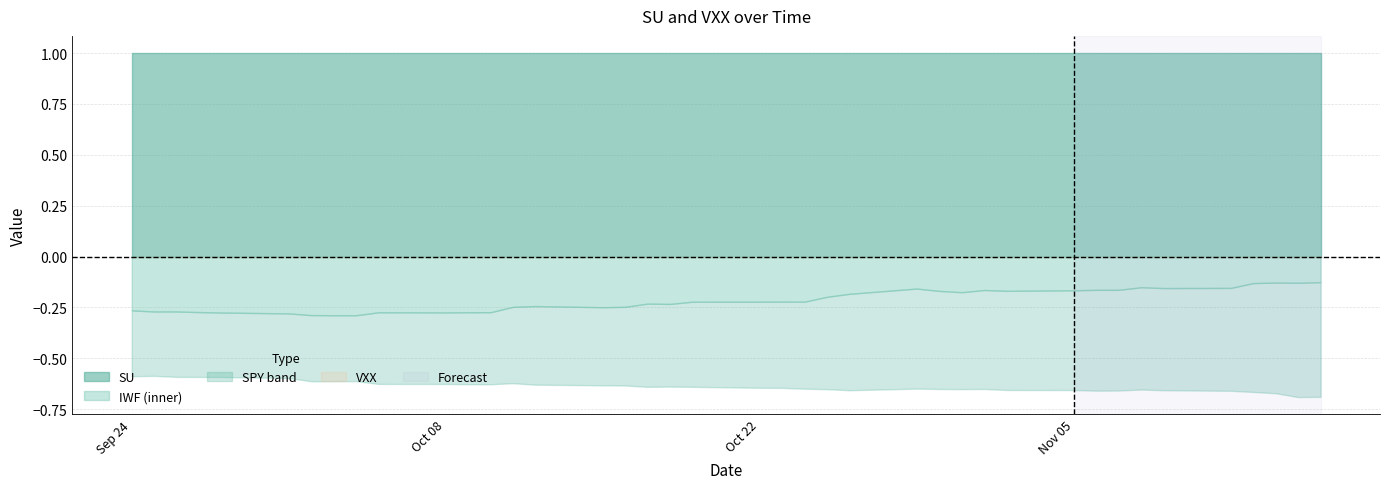

Reading left to right, what are all the values shown in this chart?

SU: 1.0	1.0	1.0	1.0	1.0	1.0	1.0	1.0	1.0	1.0	1.0	1.0	1.0	1.0	1.0	1.0	1.0	1.0	1.0	1.0	1.0	1.0	1.0	1.0	1.0	1.0	1.0	1.0	1.0	1.0	1.0	1.0	1.0	1.0	1.0	1.0	1.0	1.0	1.0	1.0
VXX: 0.0	0.0	0.0	0.0	0.0	0.0	0.0	0.0	0.0	0.0	0.0	0.0	0.0	0.0	0.0	0.0	0.0	0.0	0.0	0.0	0.0	0.0	0.0	0.0	0.0	0.0	0.0	0.0	0.0	0.0	0.0	0.0	0.0	0.0	0.0	0.0	0.0	0.0	0.0	0.0
IWF: -0.3	-0.3	-0.3	-0.3	-0.3	-0.3	-0.3	-0.3	-0.3	-0.3	-0.3	-0.3	-0.3	-0.2	-0.2	-0.2	-0.2	-0.2	-0.2	-0.2	-0.2	-0.2	-0.2	-0.2	-0.2	-0.2	-0.2	-0.2	-0.2	-0.2	-0.2	-0.2	-0.2	-0.2	-0.2	-0.2	-0.1	-0.1	-0.1	-0.1
SPY: -0.6	-0.6	-0.6	-0.6	-0.6	-0.6	-0.6	-0.6	-0.6	-0.6	-0.6	-0.6	-0.6	-0.6	-0.6	-0.6	-0.6	-0.6	-0.6	-0.6	-0.6	-0.6	-0.6	-0.7	-0.7	-0.6	-0.7	-0.7	-0.7	-0.7	-0.7	-0.7	-0.7	-0.7	-0.7	-0.7	-0.7	-0.7	-0.7	-0.7